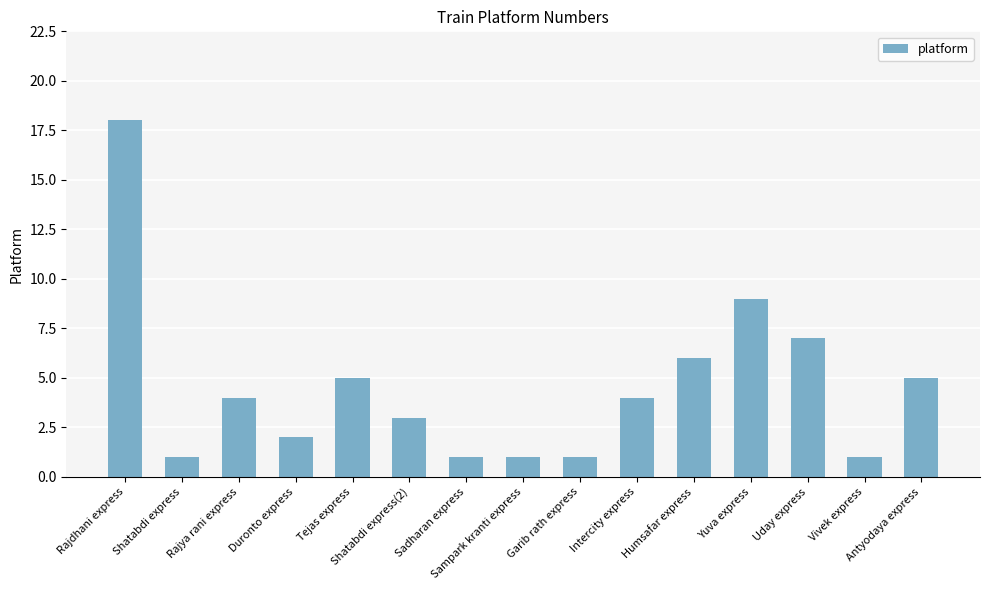

What position from the right is Antyodaya express?

1